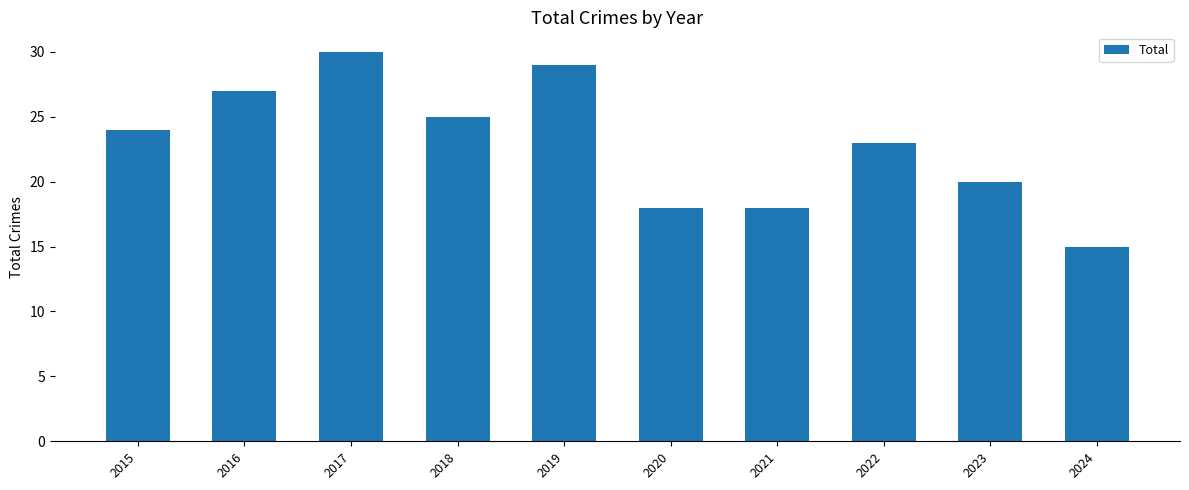

Is it true that the value at 2017 is 43?

False